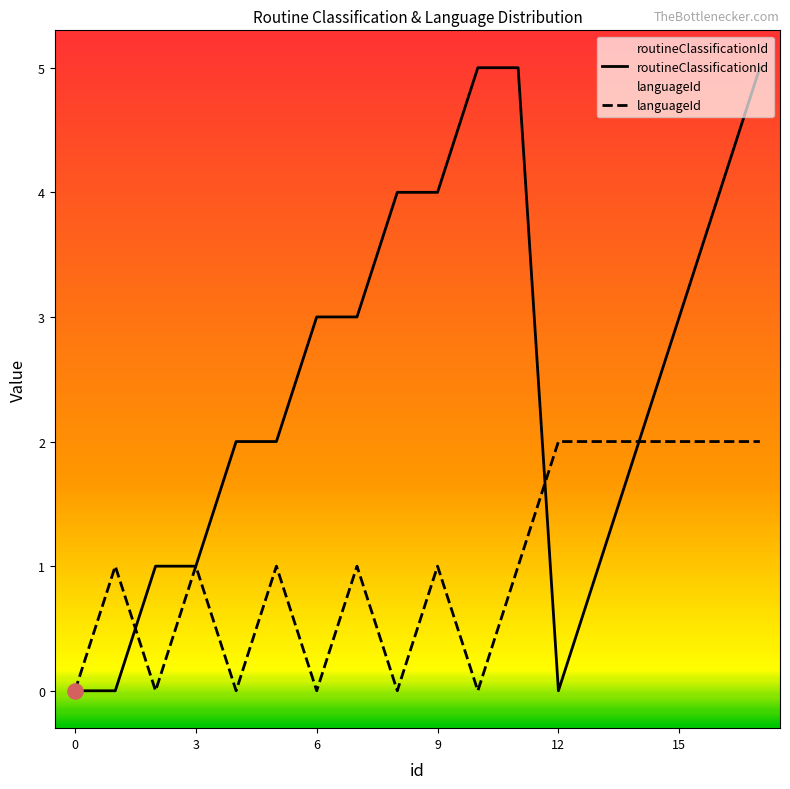

Which series contains the highest Y value?

routineClassificationId